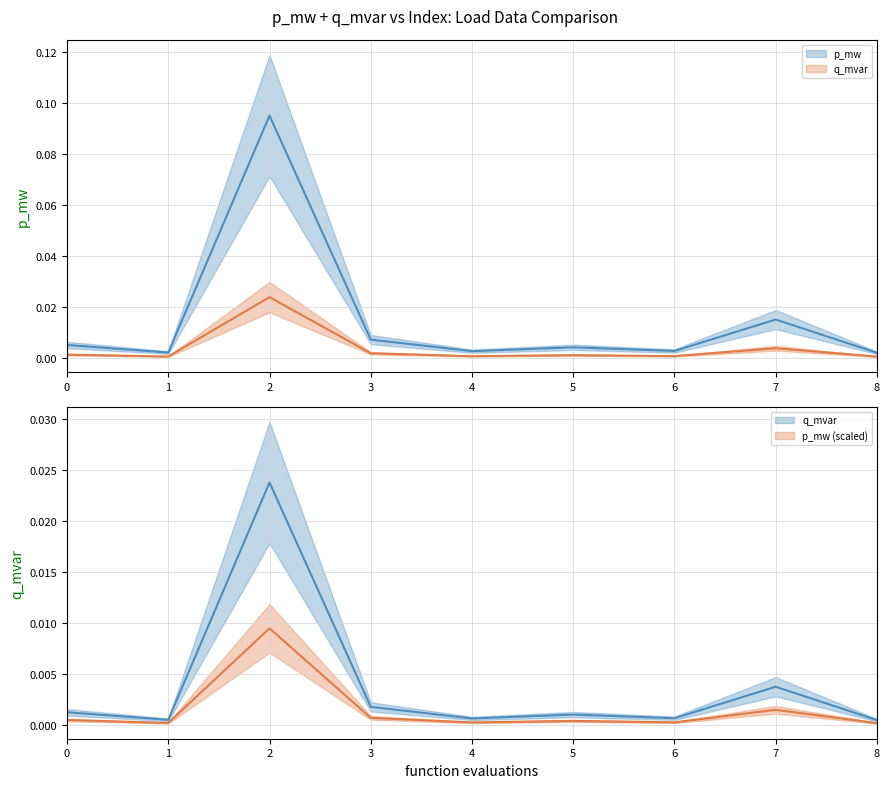

What are all the series names shown in the legend?

p_mw, q_mvar, p_mw (scaled)